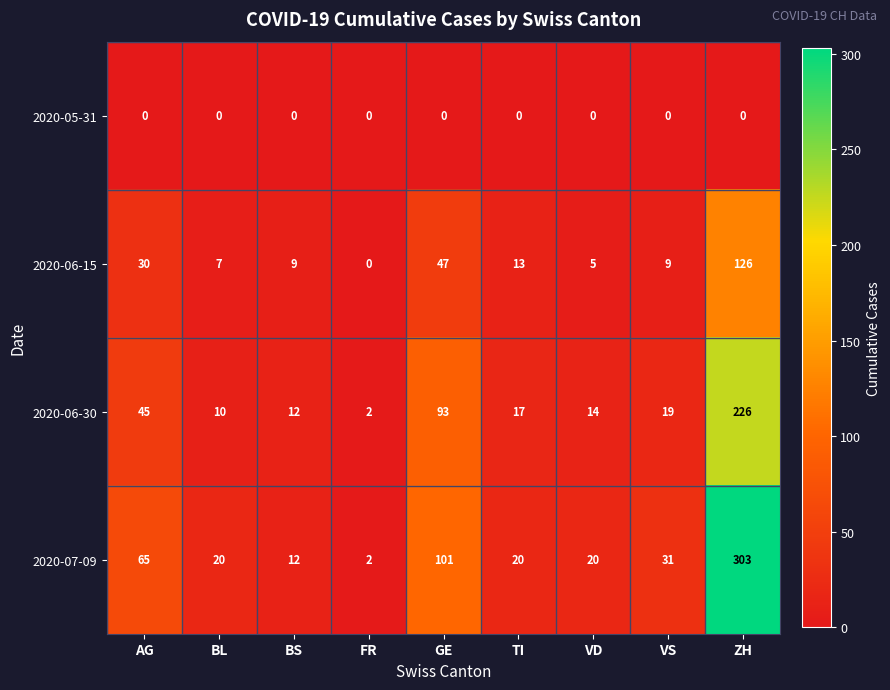

What is the average value of the 2020-06-15 series?

27